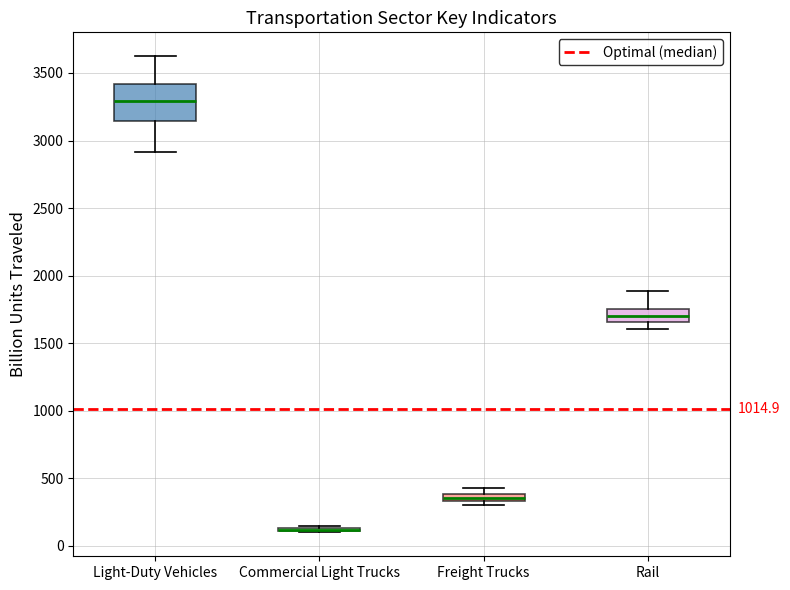

Which box is the tallest, from its lower edge to its upper edge?

Light-Duty Vehicles